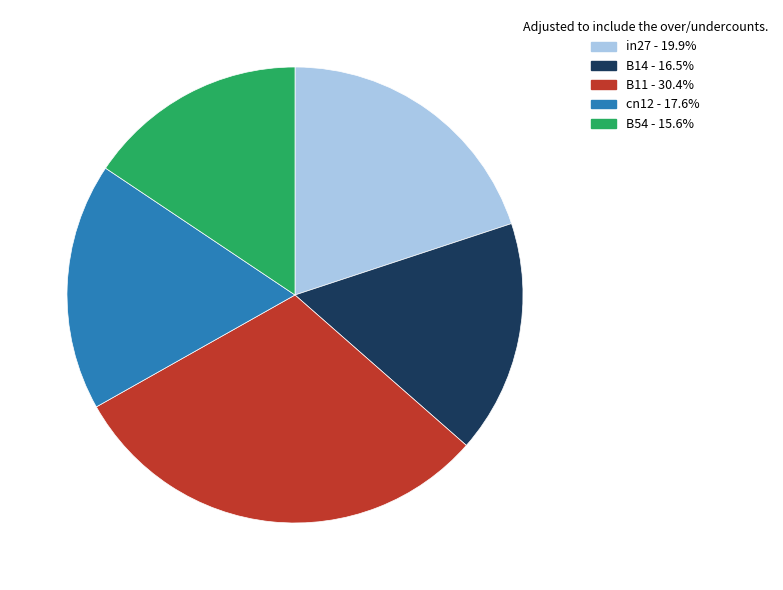

Is there a majority slice in this chart?

No